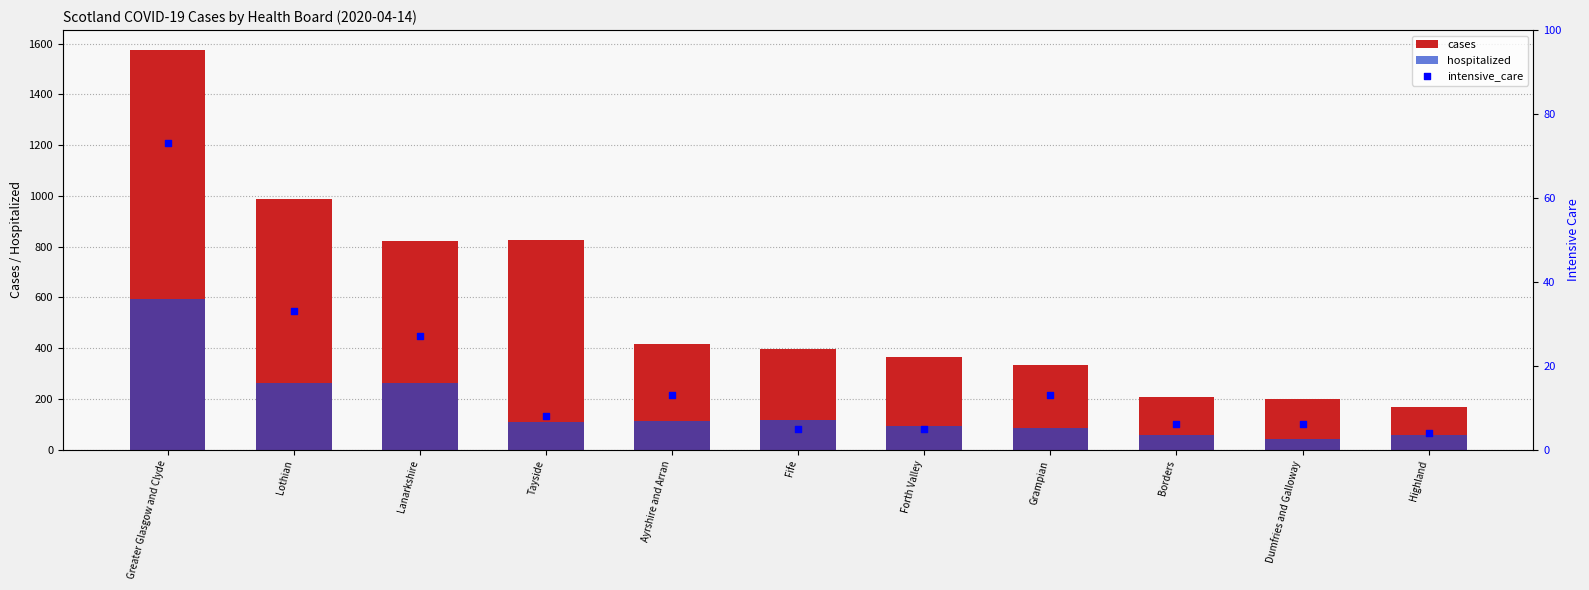

What is the total value across all series at Lothian?

1285